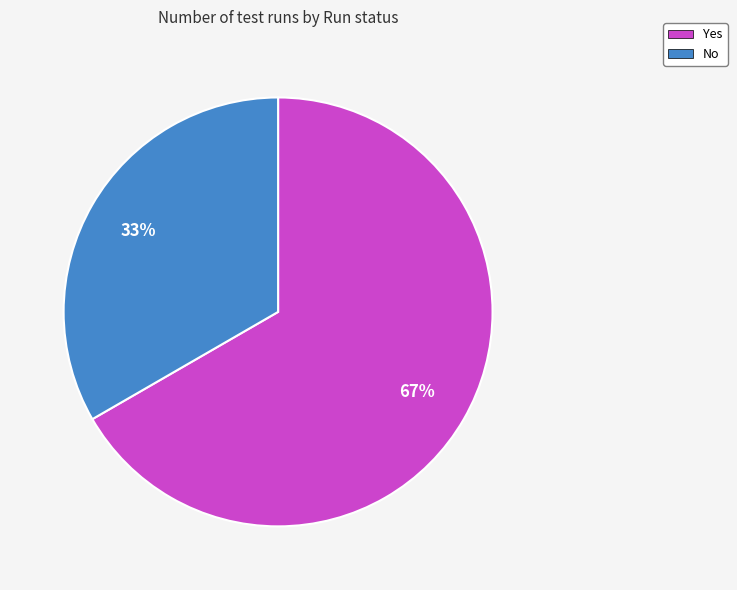

Which category accounts for the majority?

Yes